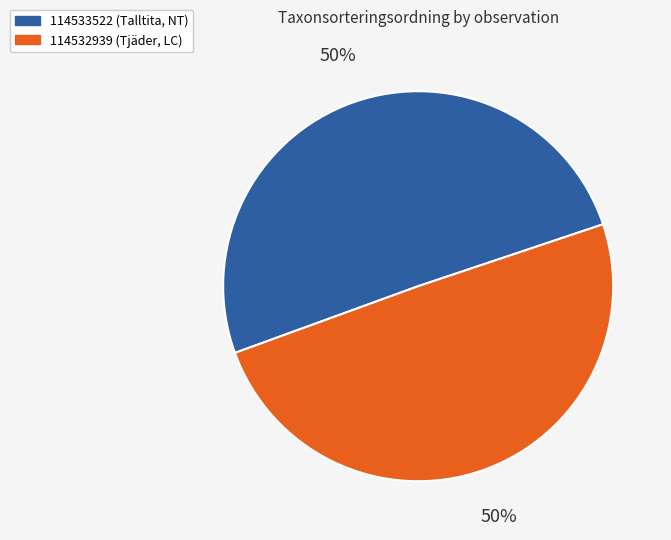

Which slice is the largest?

114533522